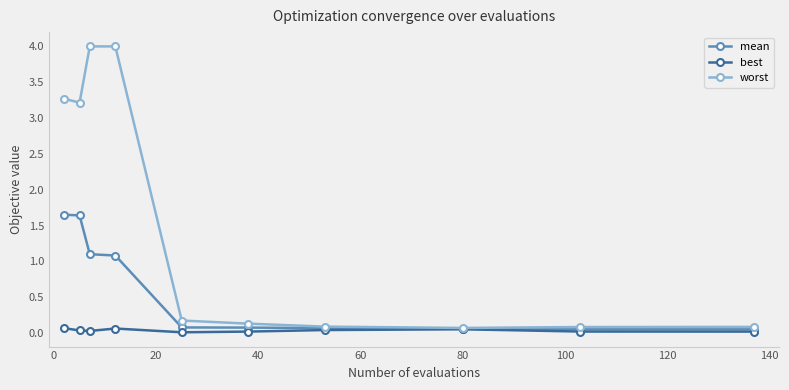

What is the highest value of the worst series?

4.0